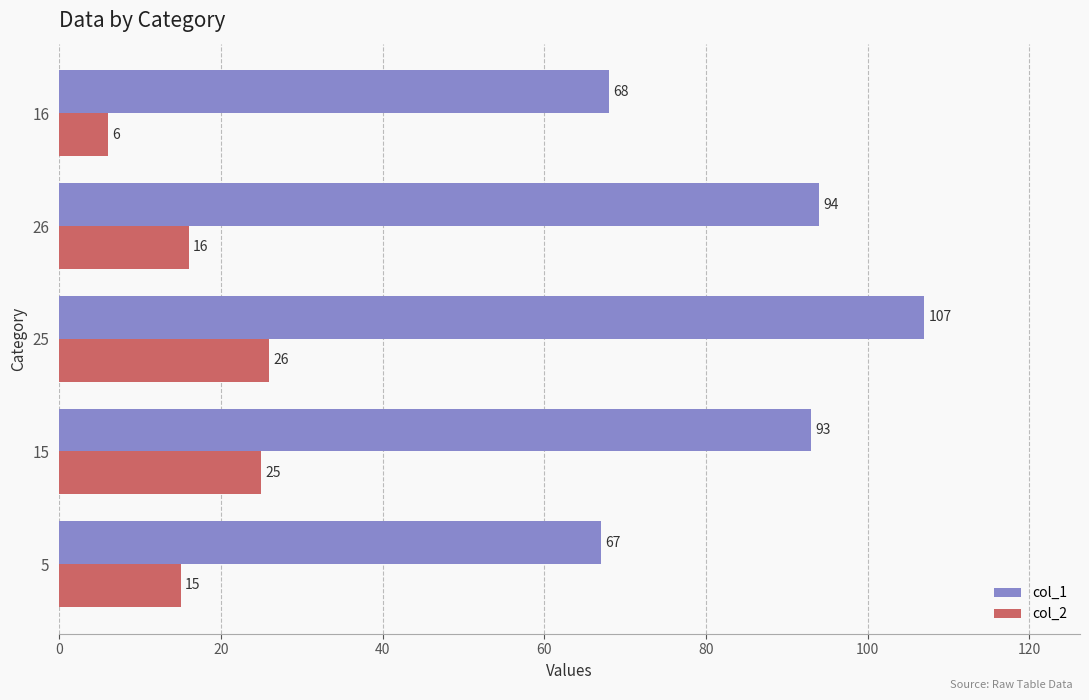

Rank the series by their maximum value, from highest to lowest.

col_1, col_2